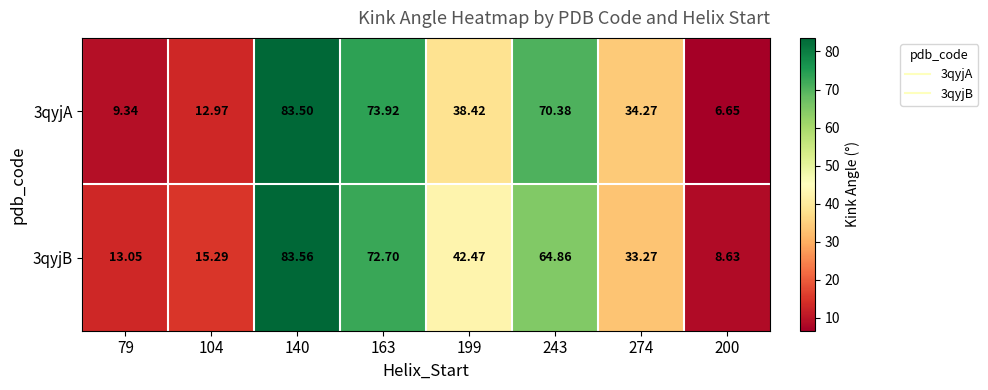

What is the difference between the highest and lowest values at 243?

5.5